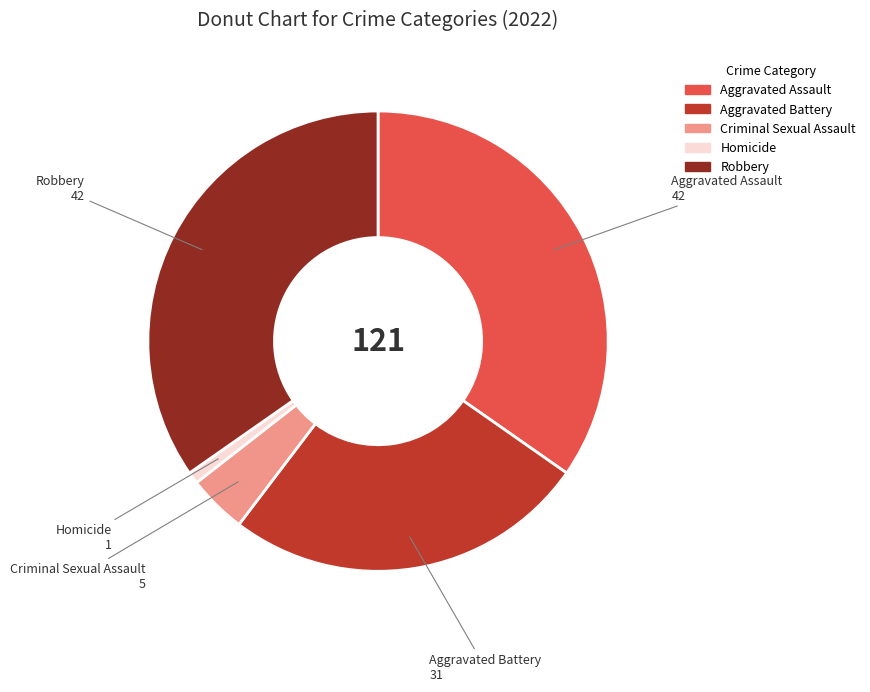

Combined, do Aggravated Assault and Aggravated Battery account for over 50%?

Yes